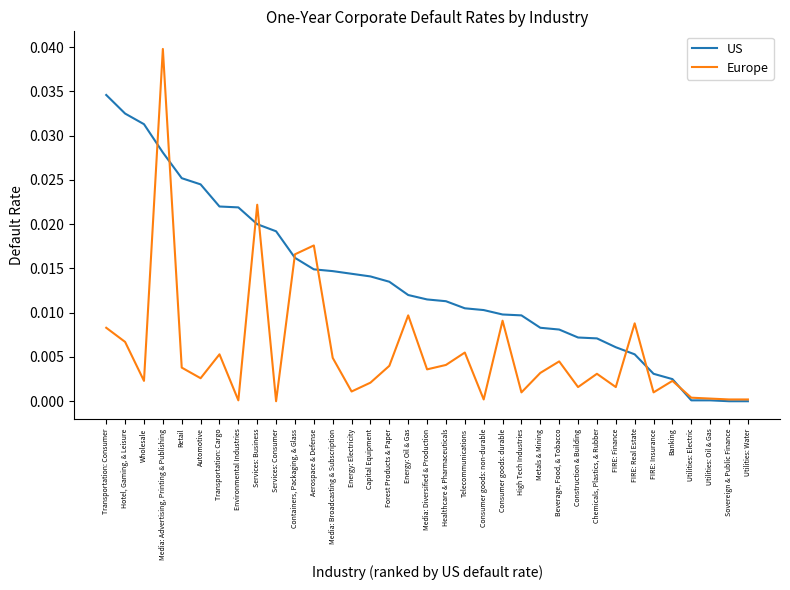

What position from the left is Transportation: Cargo?

7